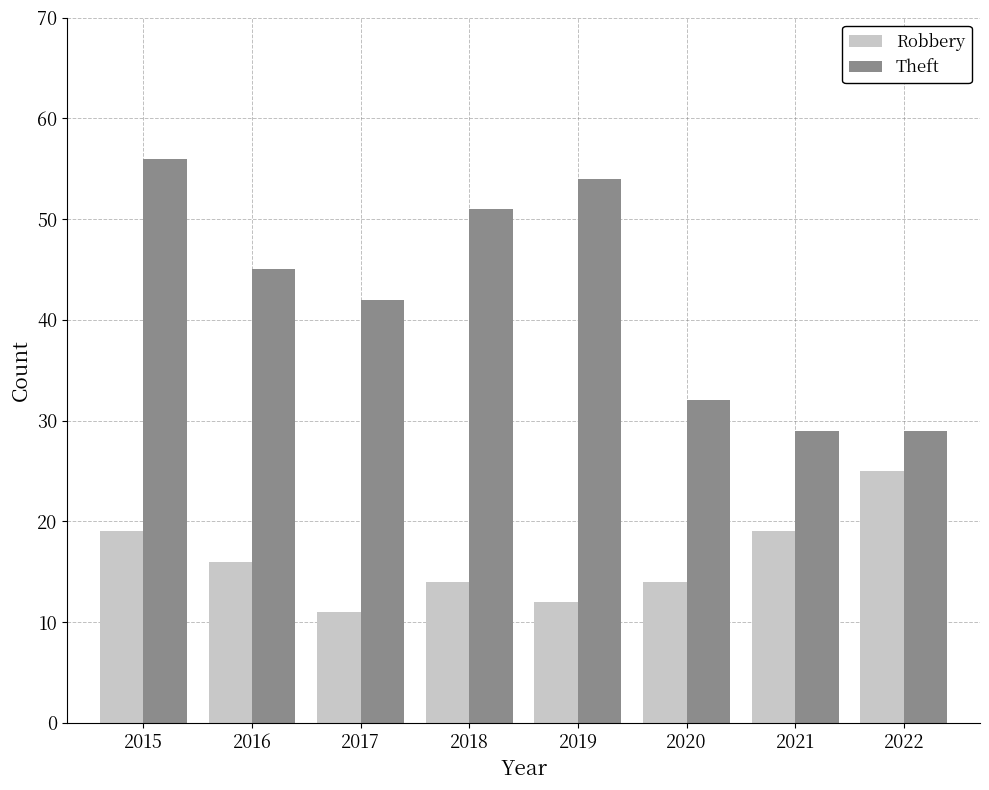

Rank the series at 2016 from highest to lowest value.

Theft, Robbery